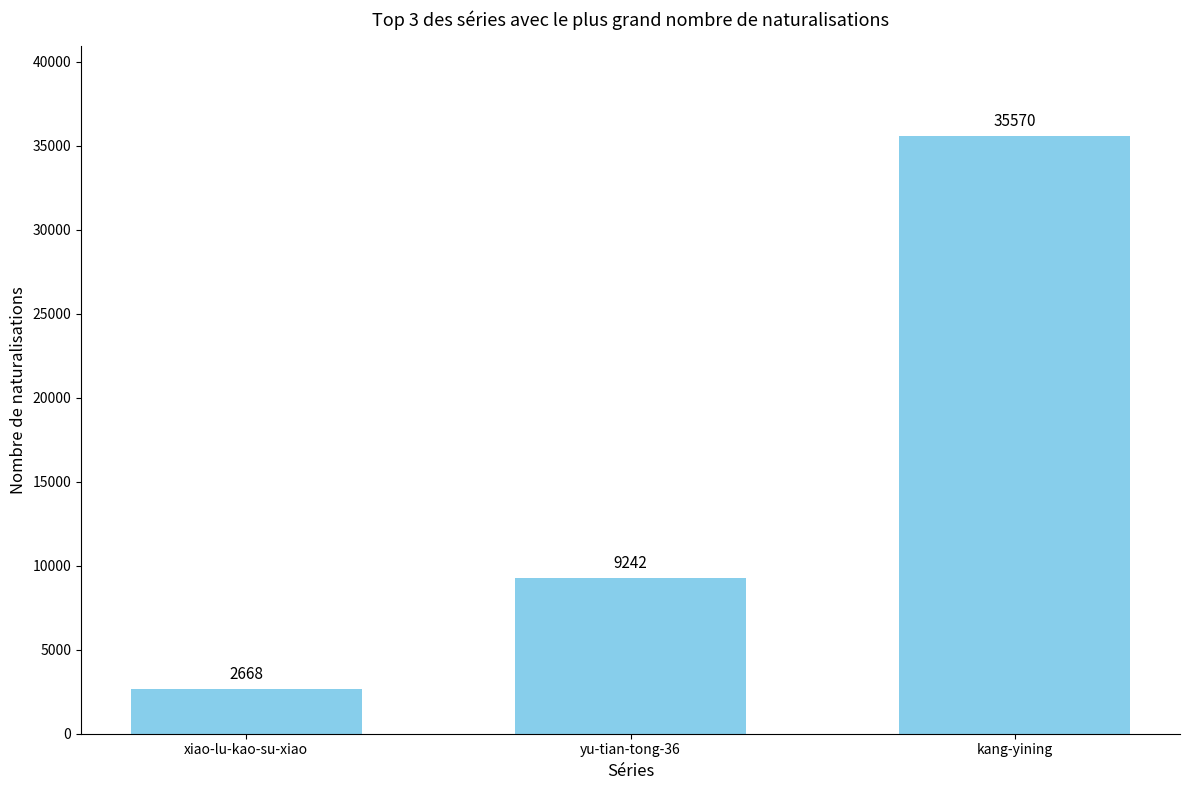

Count the values in the range 2668 to 35570.

3